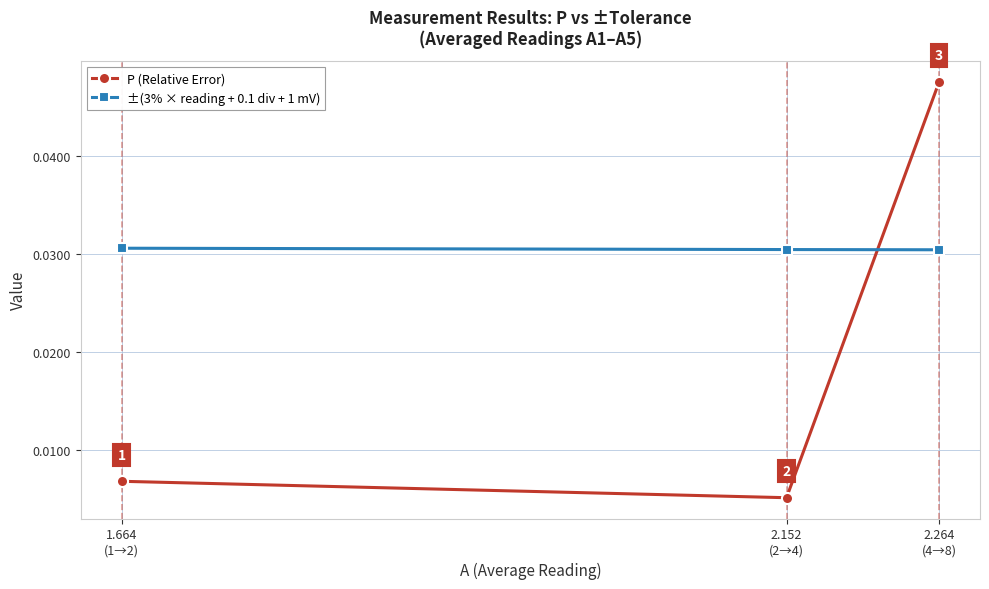

How many ±(3% × reading + 0.1 div + 1 mV) values are between 0 and 1?

3